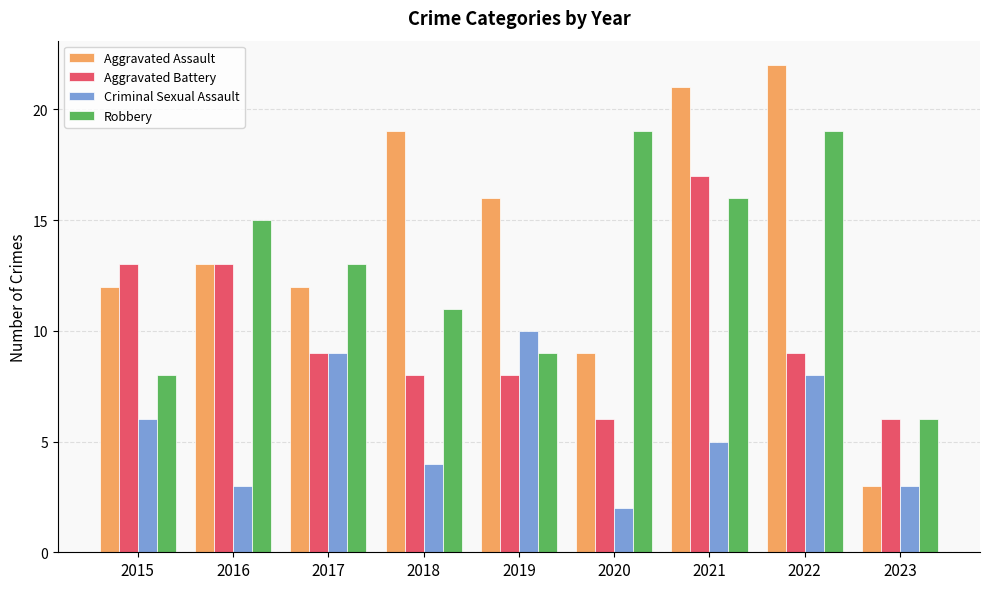

At 2019, list the series in order from largest to smallest.

Aggravated Assault, Criminal Sexual Assault, Robbery, Aggravated Battery